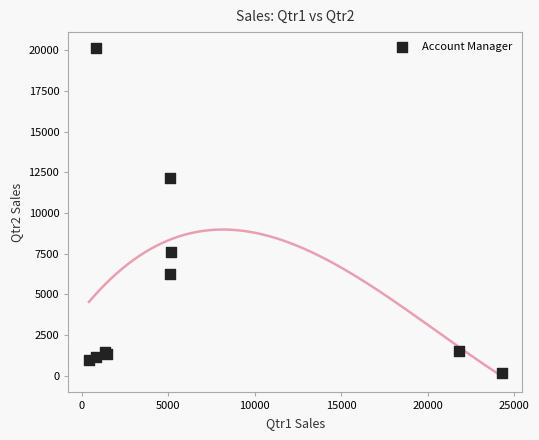

What Y value in the scatter plot is closest to 10127?

12156.6